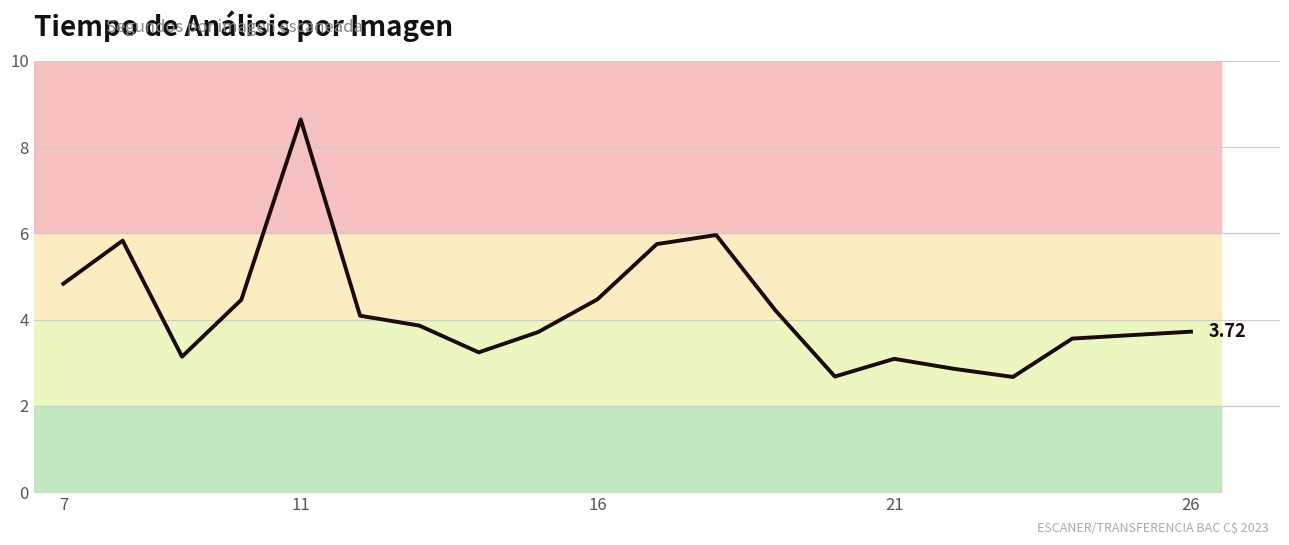

How many data points are above 3?

17